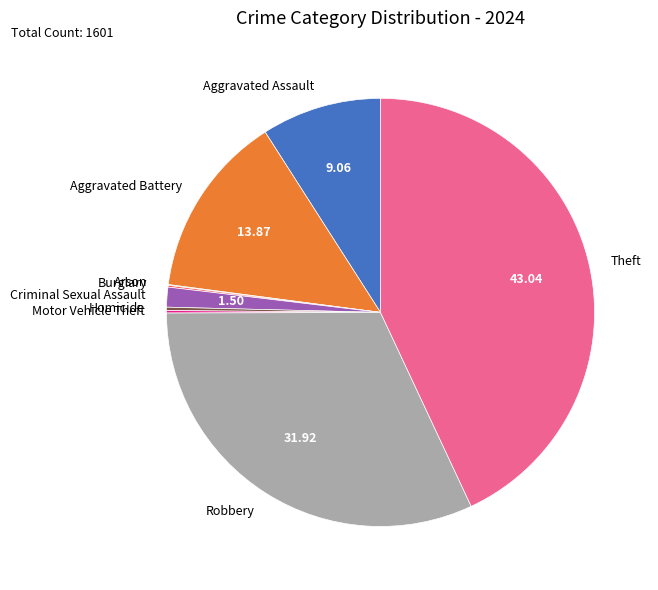

Does any single category account for the majority?

No